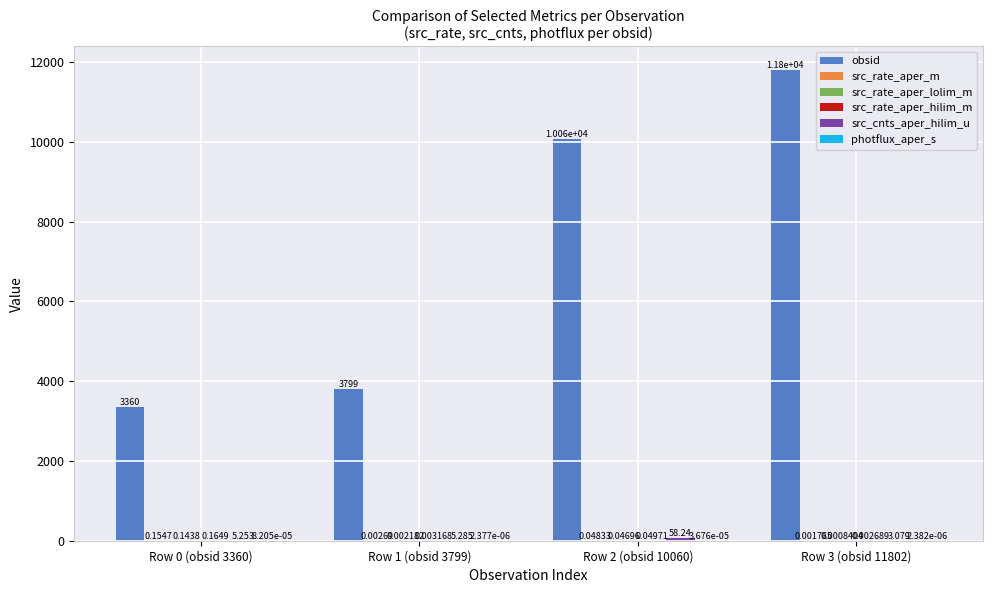

Which series has the widest spread of values?

obsid